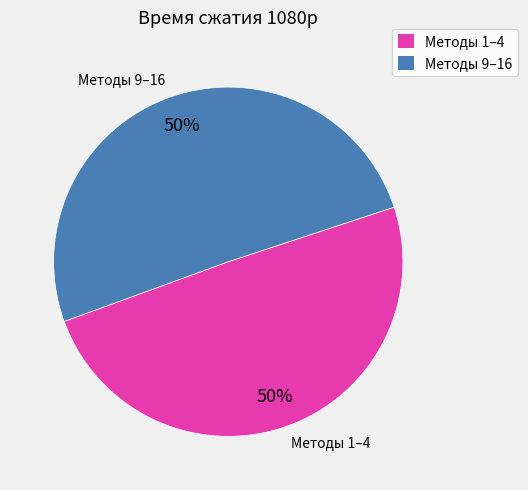

True or false: 13 accounts for 11% of the total.

False